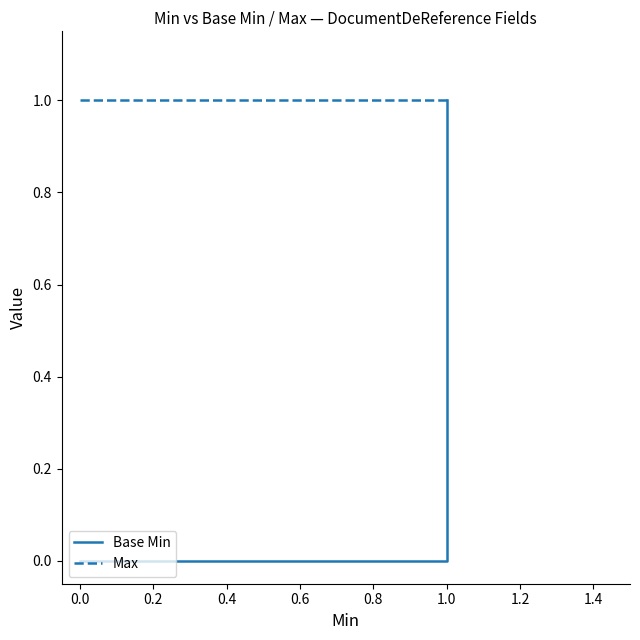

What are all the series names shown in the legend?

Base Min, Max